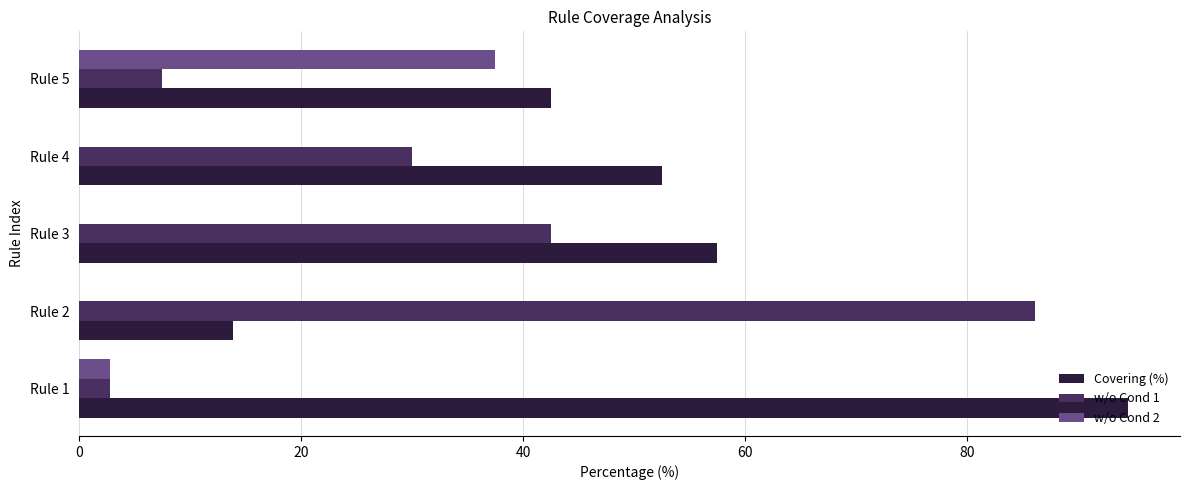

What is the greatest value displayed?

94.4